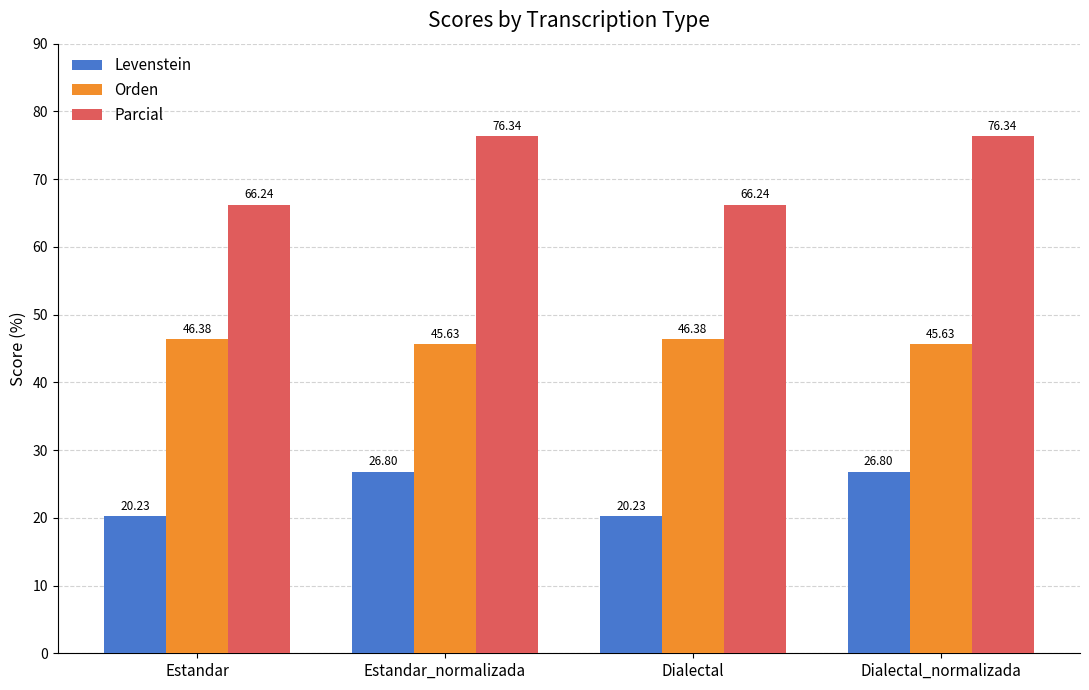

What is the difference between the maximum and minimum values in the Levenstein series?

6.6